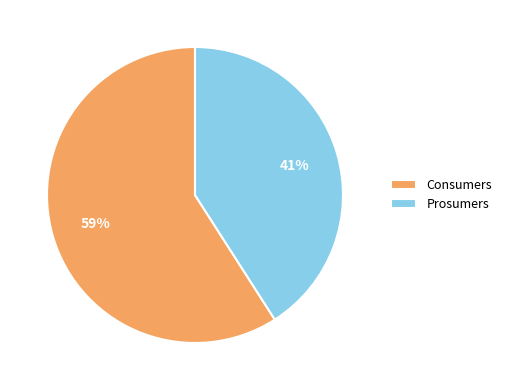

What percentage is the Consumers slice, to the nearest percent?

59%